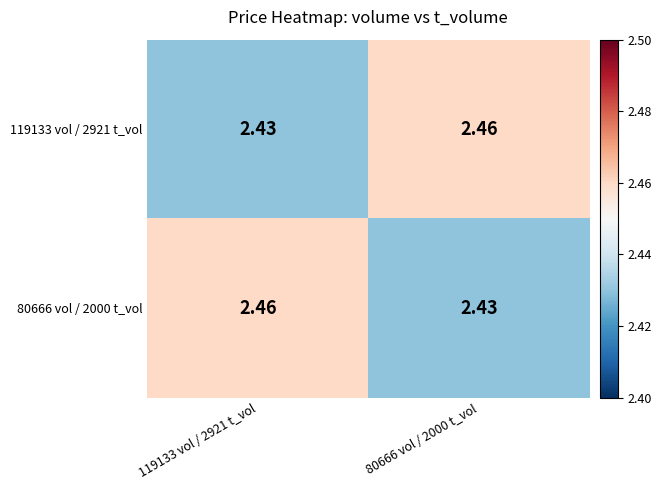

Reading left to right, transcribe all the data shown in this chart.

119133 vol / 2921 t_vol: 119133 vol / 2921 t_vol=2.4	80666 vol / 2000 t_vol=2.5
80666 vol / 2000 t_vol: 119133 vol / 2921 t_vol=2.5	80666 vol / 2000 t_vol=2.4